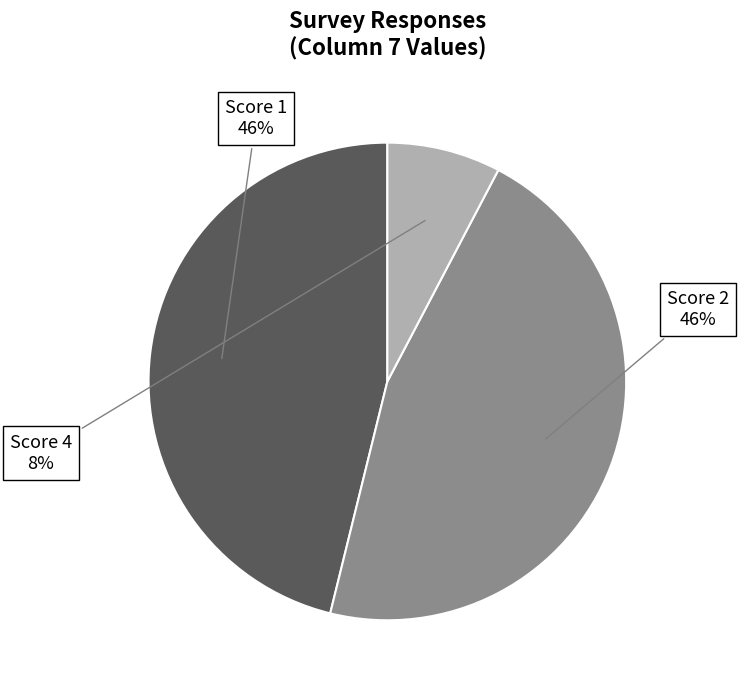

To the nearest percent, what is the difference between the largest and smallest slice percentages?

38%